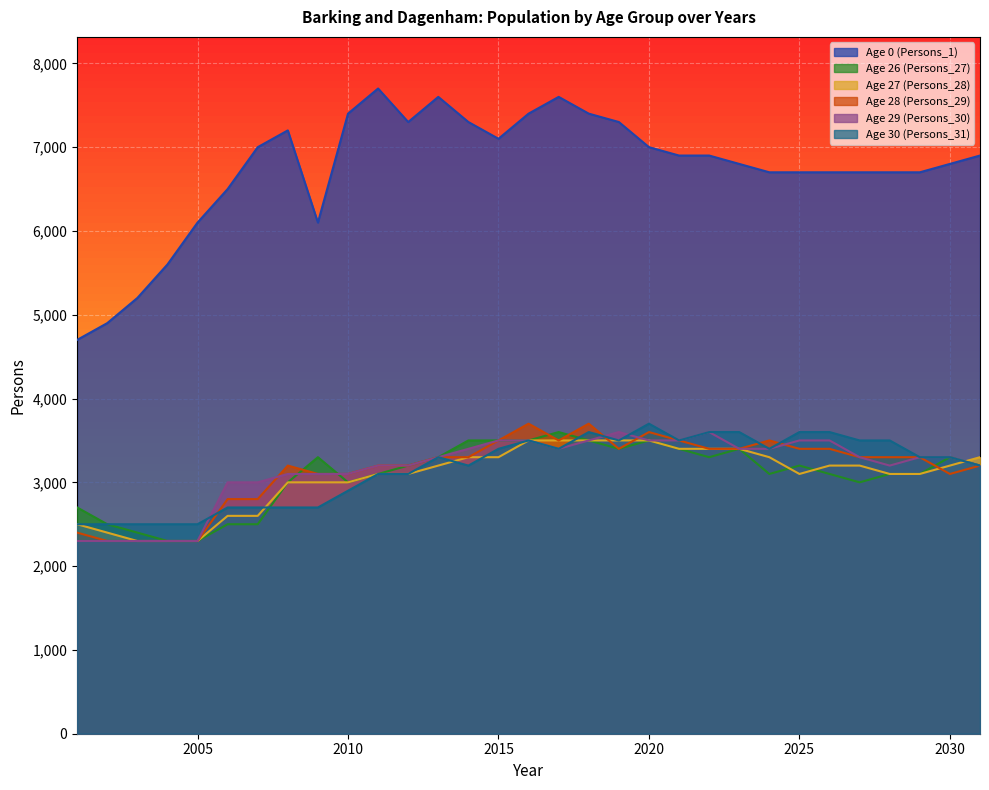

What is the value of the Persons_30 point at the 1st from the left?

2300